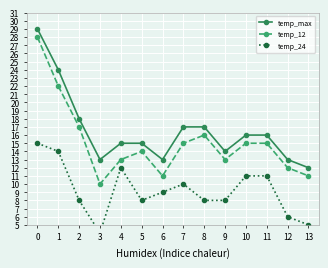

Where is the first local minimum for temp_12?

3